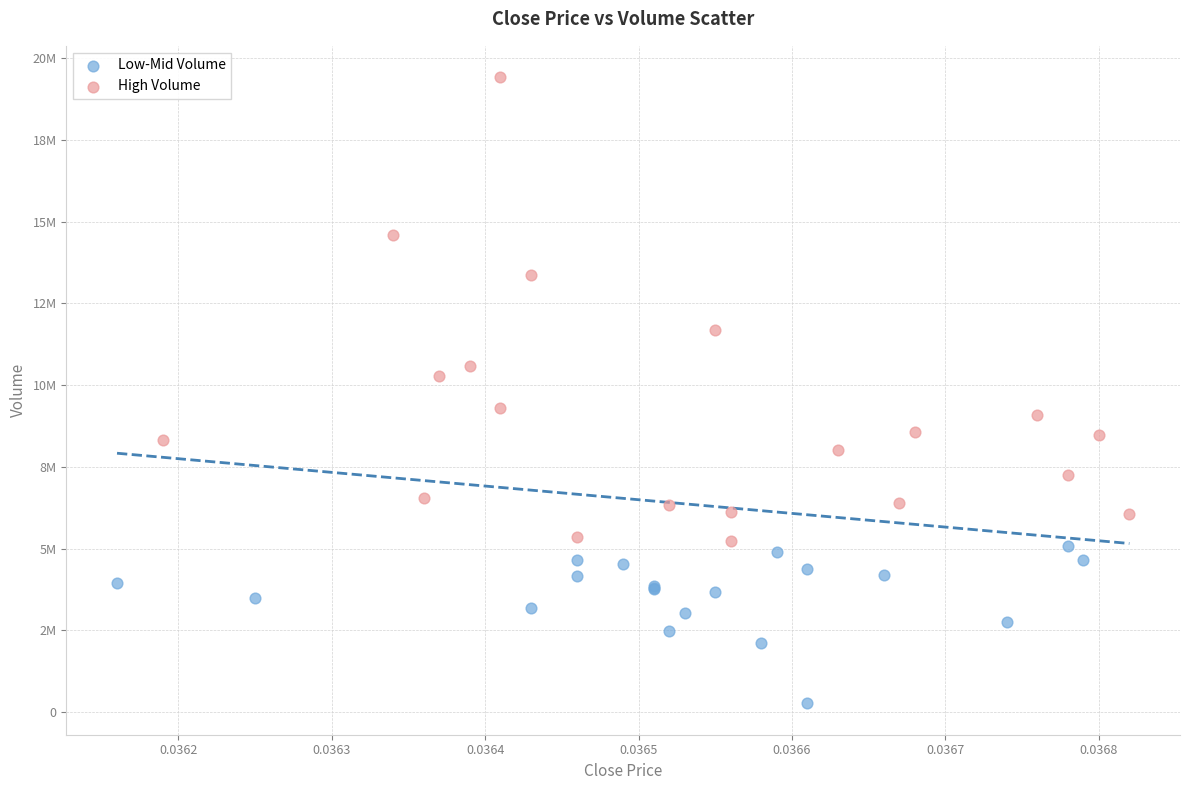

Which series contains the highest Y value?

High Volume